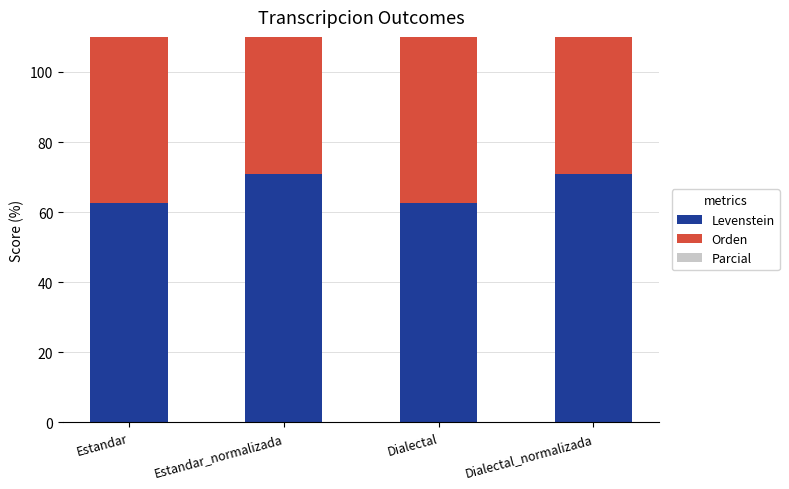

Which series has the largest total across all categories?

Parcial